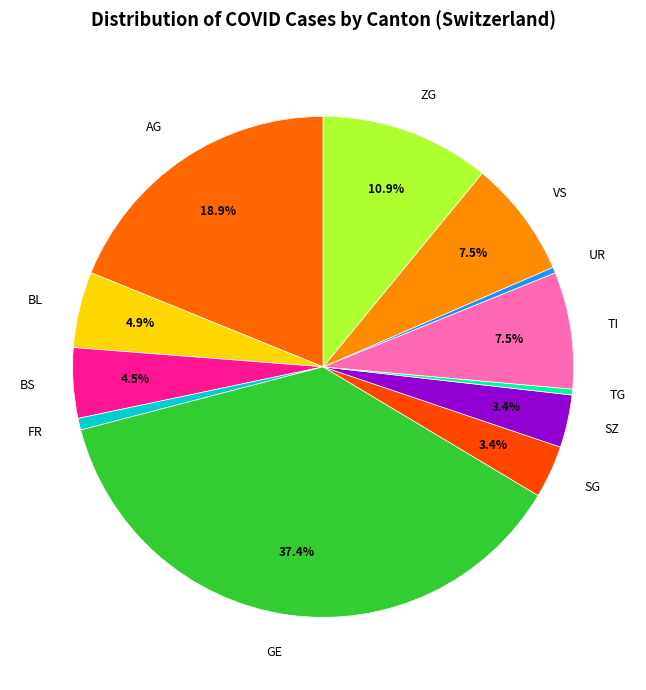

Is TI the majority of the pie?

No